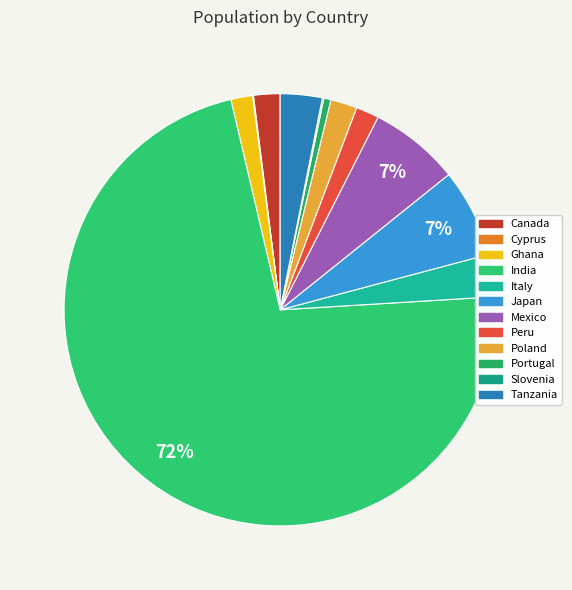

True or false: Peru accounts for 17% of the total.

False